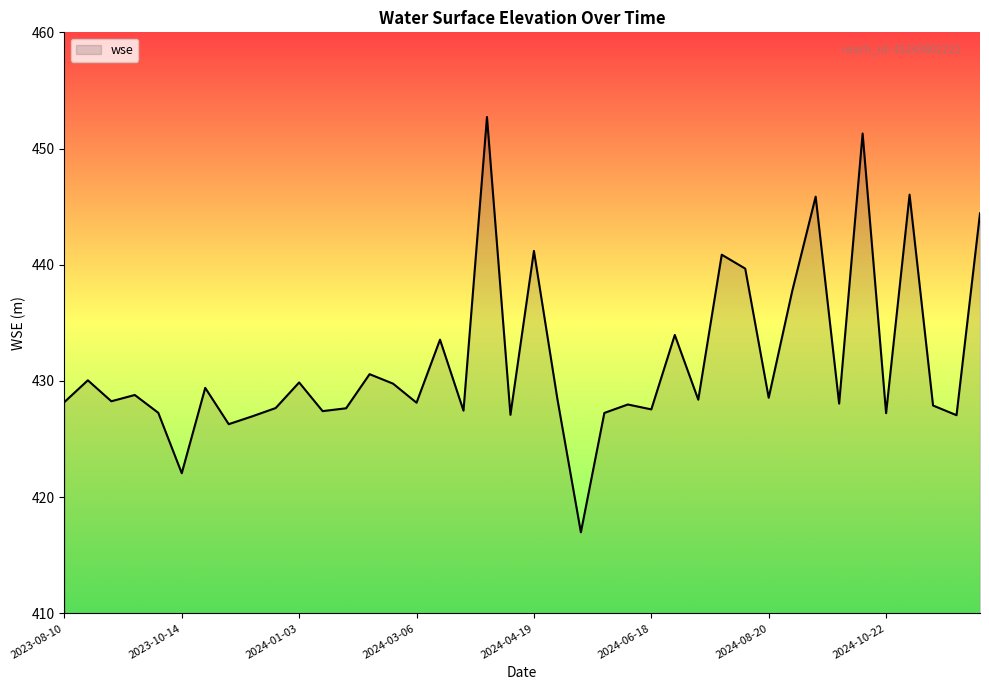

What is the difference between the maximum and minimum values?

35.7